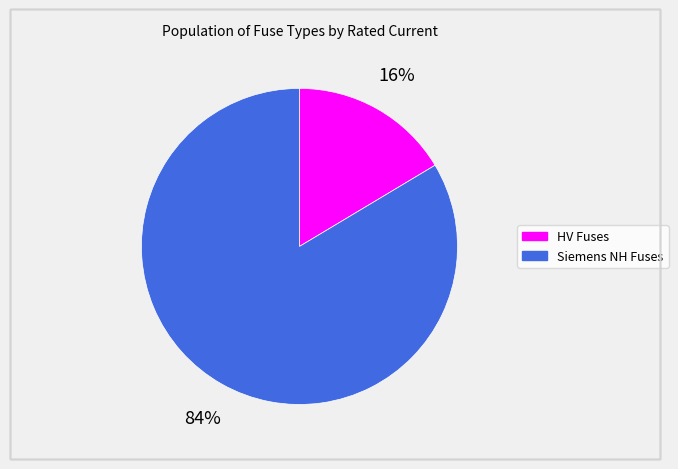

Is there a majority slice in this chart?

Yes